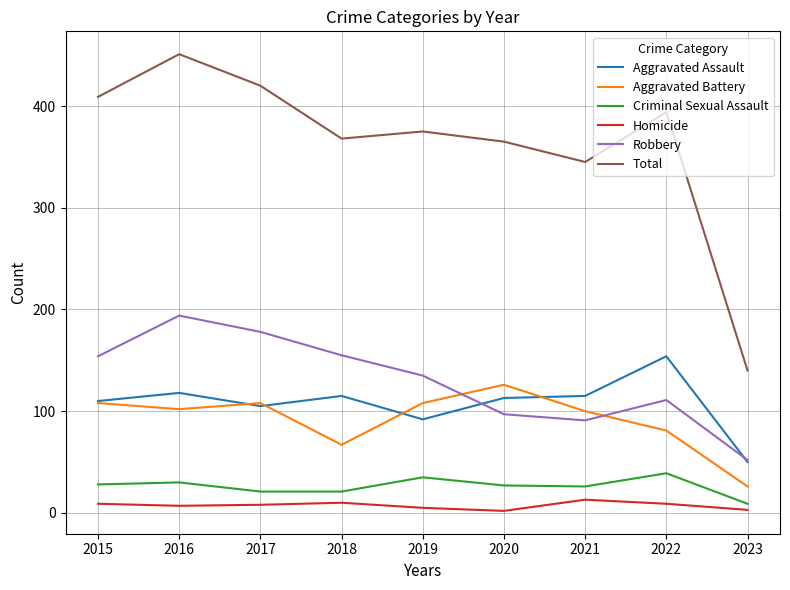

Which category has the highest value across all series?

2016